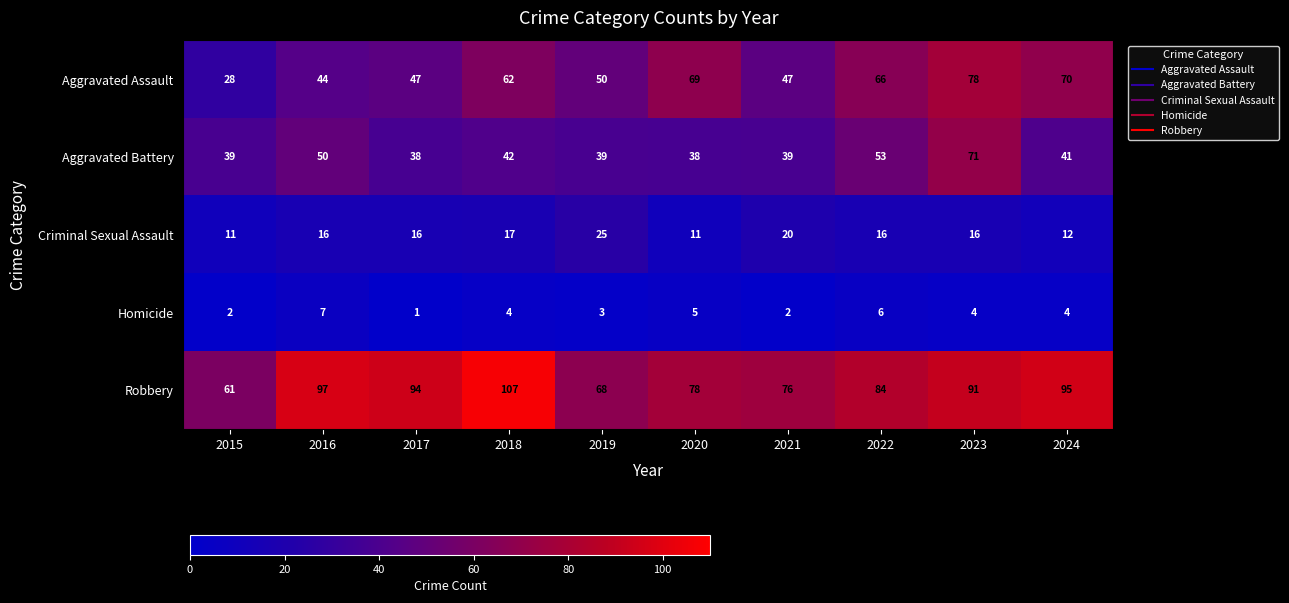

What is the total value across all series at 2015?

141